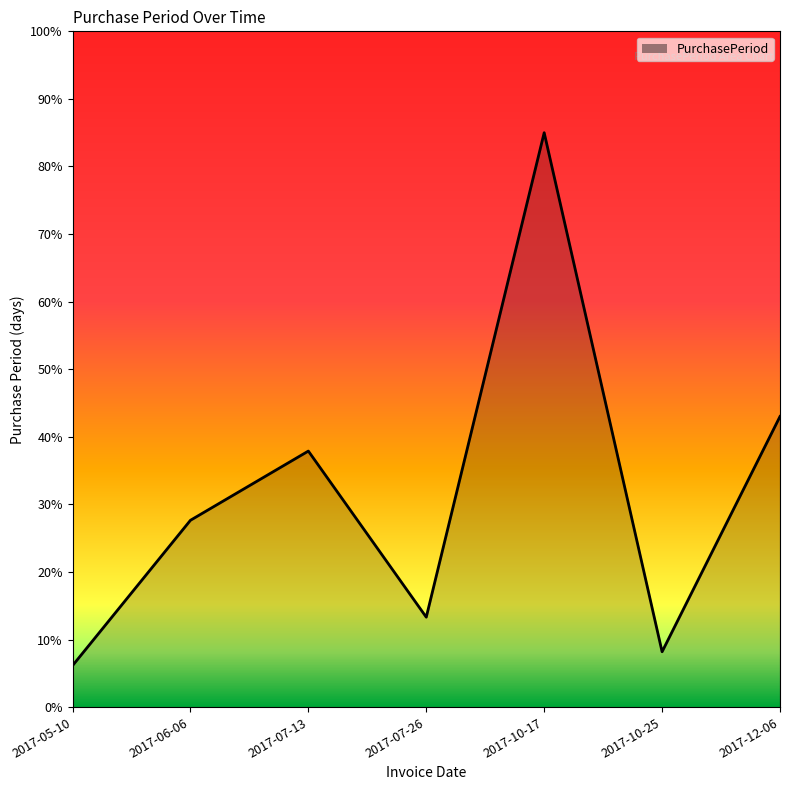

At which category does the chart reach its peak across all series?

2017-10-17